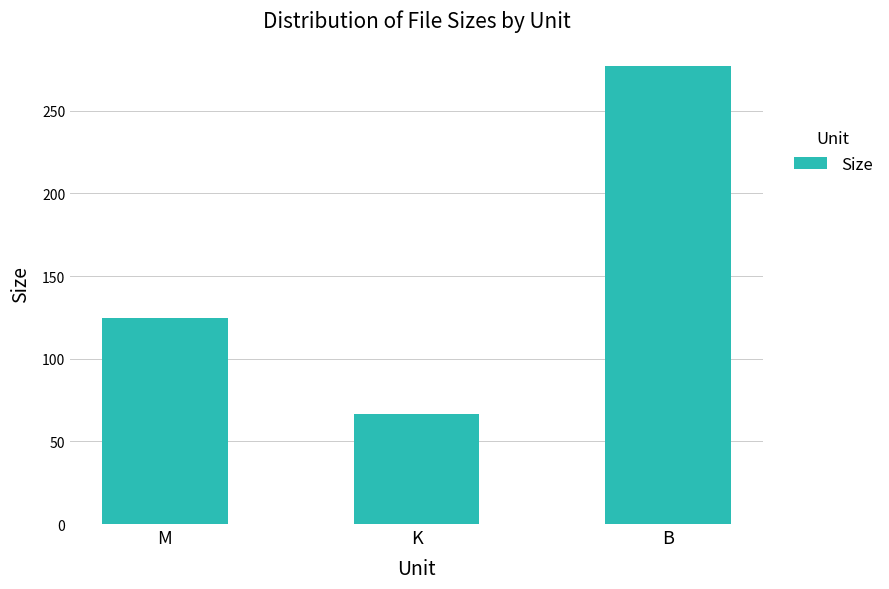

Count the number of values greater than 124.

2